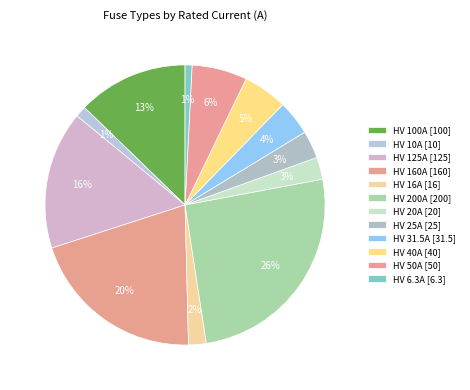

Count the number of slices in the pie.

12